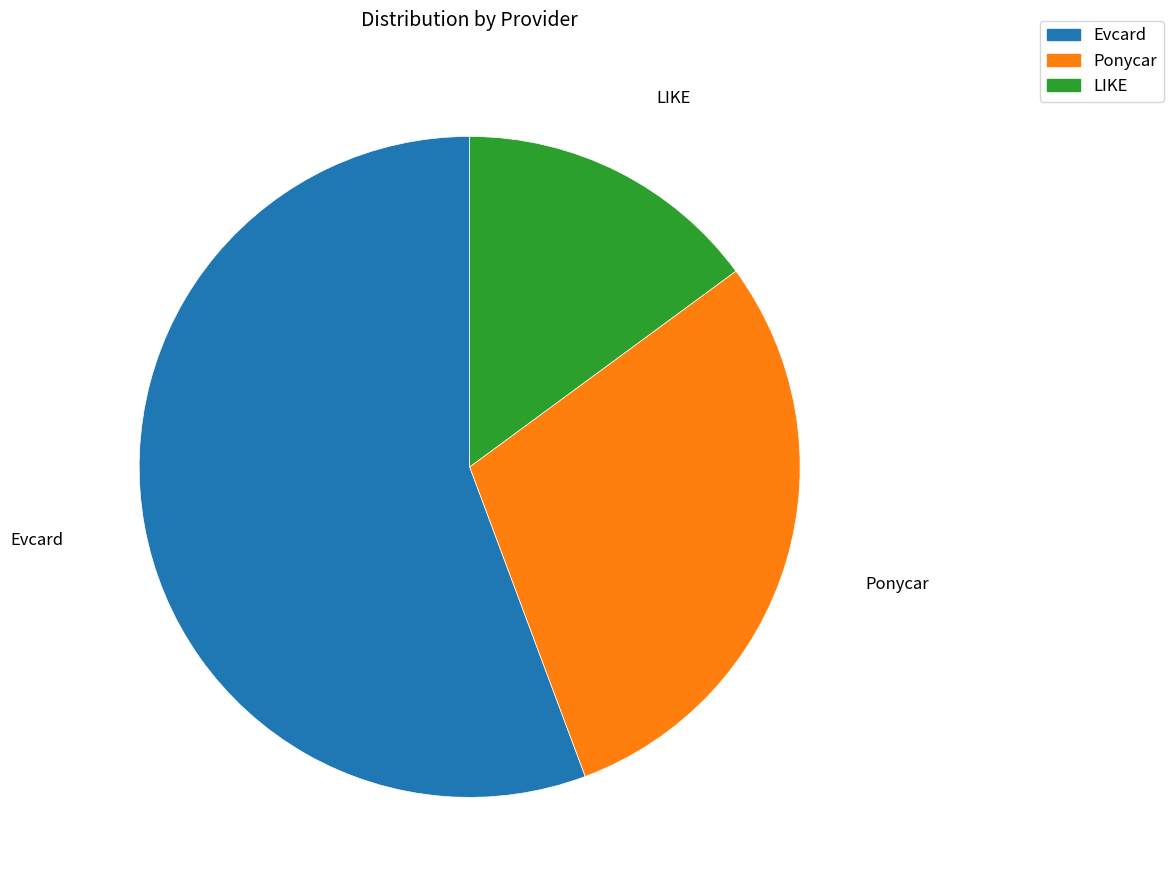

Combined, do LIKE and Ponycar account for over 50%?

No